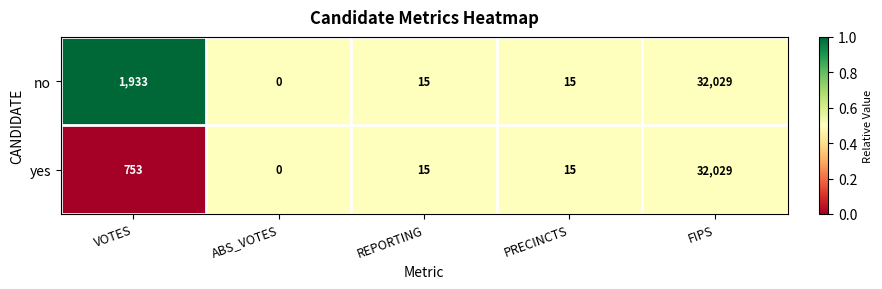

True or false: yes has a value of 396 at VOTES.

False